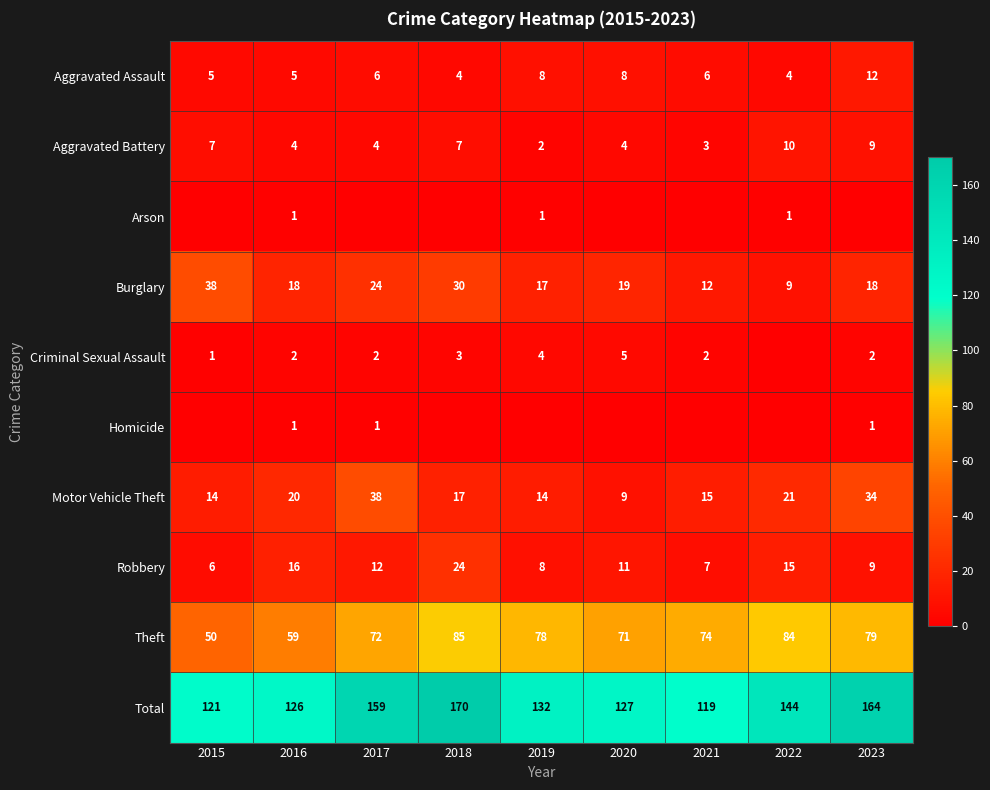

How many data points in Total are less than 132?

4